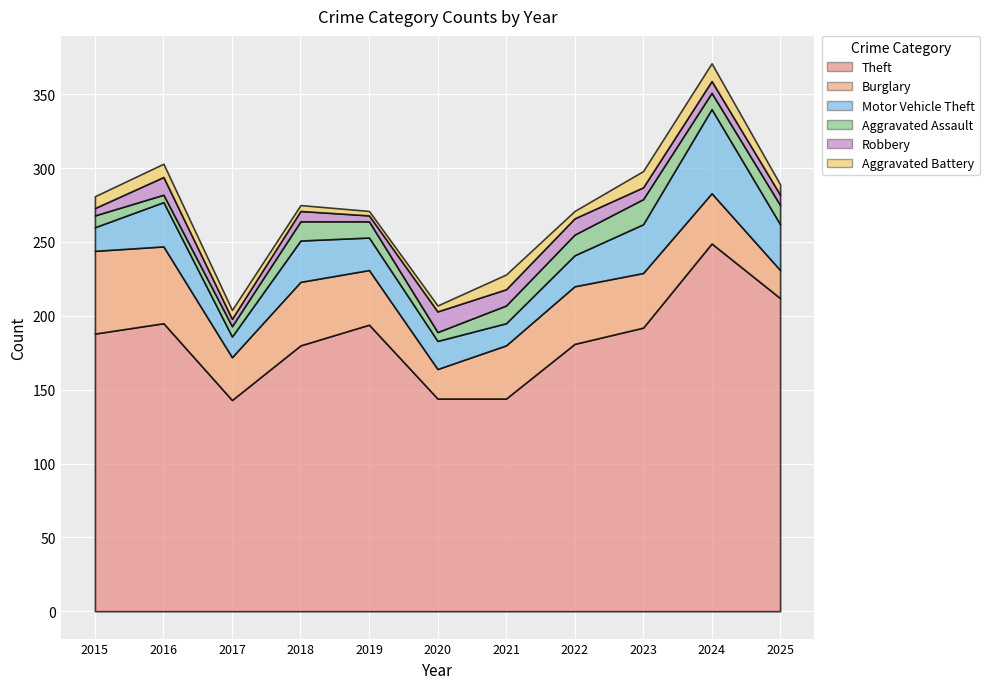

Which has a higher value, 2020 or 2018?

2018